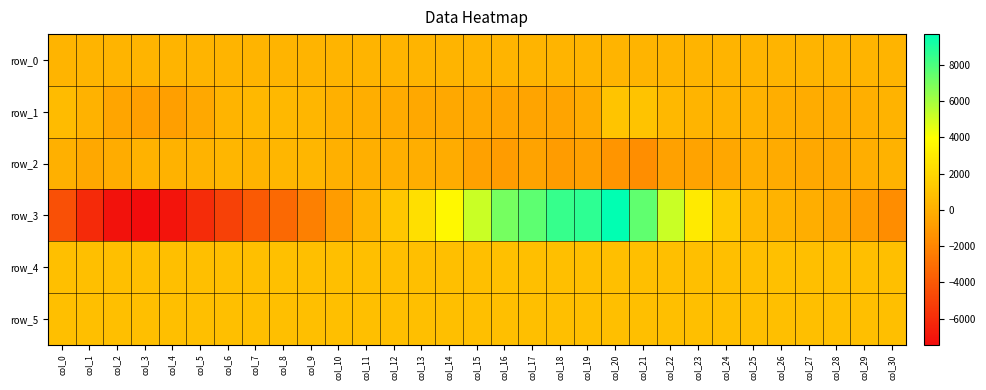

Reading left to right, what are all the values shown in this chart?

row_0: 294.4	294.5	294.5	294.6	294.6	294.7	294.7	294.8	294.8	294.9	294.9	294.9	295.0	295.0	295.1	295.1	295.2	295.3	295.3	295.4	295.4	295.5	295.5	295.6	295.6	295.7	295.7	295.7	295.8	295.9	295.9
row_1: 621.0	139.0	-471.0	-779.0	-761.0	-280.0	304.0	503.0	508.0	365.0	71.0	-69.0	-149.0	-315.0	-294.0	-318.0	-530.0	-507.0	-503.0	-165.0	1071.0	1046.0	509.0	265.0	202.0	150.0	-26.0	-108.0	-97.0	34.0	246.0
row_2: 82.0	-316.0	-144.0	147.0	127.0	240.0	358.0	241.0	372.0	326.0	118.0	9.0	6.0	-58.0	-99.0	-660.0	-890.0	-607.0	-896.0	-738.0	-1238.0	-1604.0	-673.0	-551.0	-356.0	-75.0	-174.0	-338.0	-299.0	-42.0	141.0
row_3: -4424.0	-6058.0	-7122.0	-7451.0	-7062.0	-6002.0	-5049.0	-3910.0	-3267.0	-2289.0	-912.0	294.0	1259.0	2455.0	3663.0	5158.0	7038.0	7581.0	8493.0	8703.0	9710.0	7527.0	5166.0	2946.0	1270.0	464.0	241.0	-28.0	-322.0	-816.0	-1650.0
row_4: 842.0	836.0	831.0	836.0	839.0	848.0	845.0	854.0	862.0	852.0	850.0	850.0	844.0	848.0	848.0	849.0	864.0	852.0	835.0	835.0	845.0	845.0	849.0	854.0	856.0	857.0	865.0	856.0	857.0	853.0	859.0
row_5: 829.0	826.0	828.0	828.0	829.0	827.0	828.0	826.0	830.0	837.0	827.0	831.0	827.0	826.0	816.0	828.0	827.0	828.0	821.0	823.0	827.0	827.0	827.0	830.0	829.0	831.0	834.0	825.0	826.0	831.0	832.0